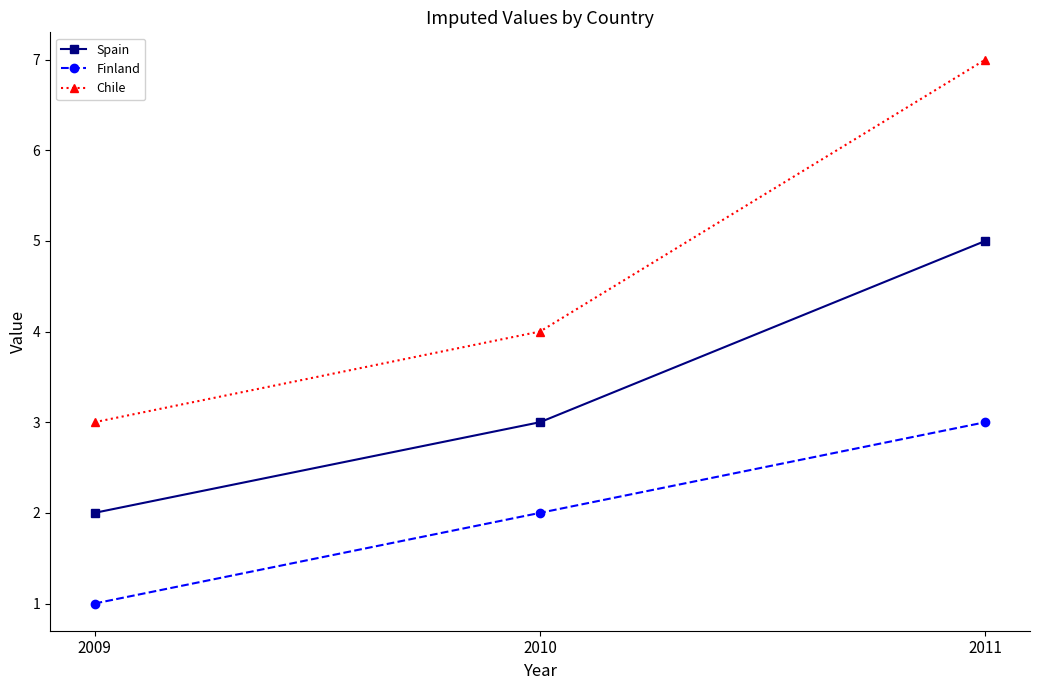

At which category is the sum across all series the highest?

2011